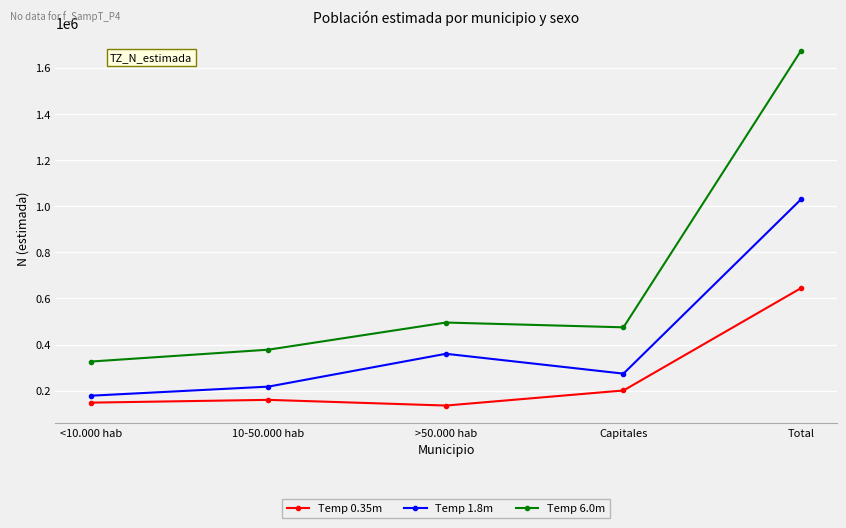

Reading left to right, what are all the values shown in this chart?

Temp 0.35m: 148083	160114	135459	200748	644404
Temp 1.8m: 178133	217525	359803	273762	1029224
Temp 6.0m: 326216	377640	495263	474510	1673628